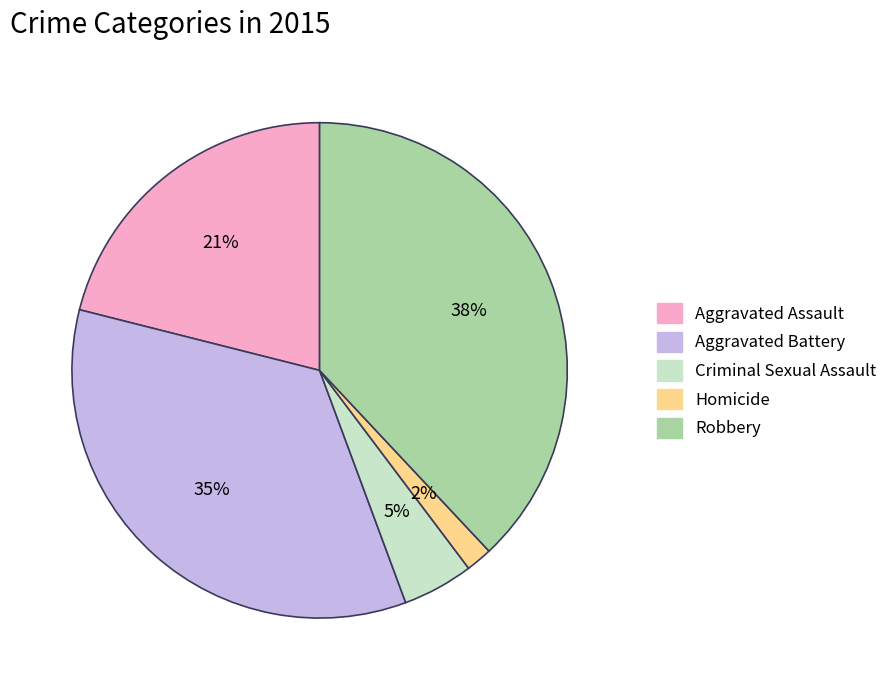

Is Criminal Sexual Assault the majority of the pie?

No